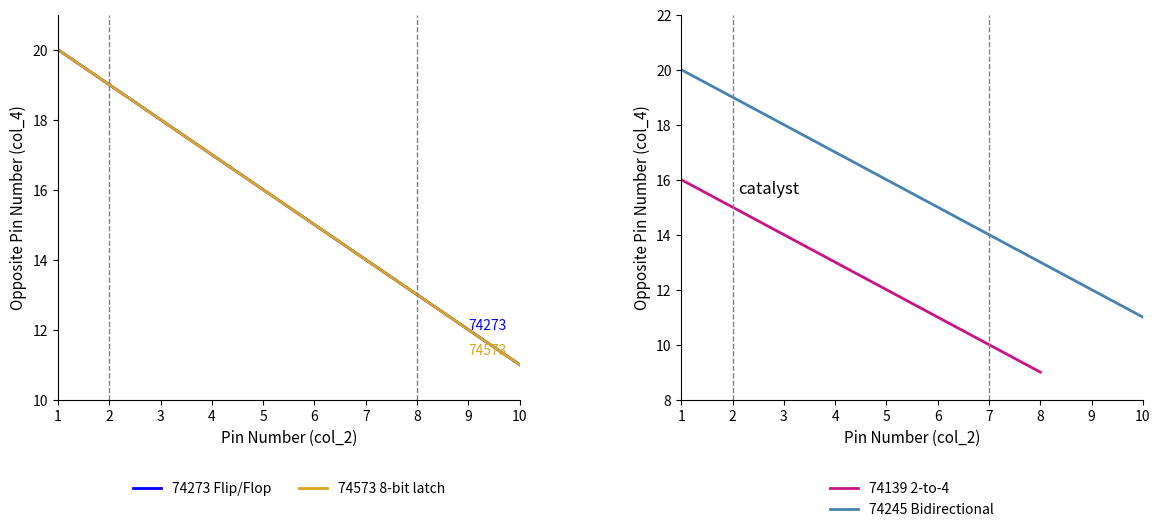

Which category has the highest value across all series?

1